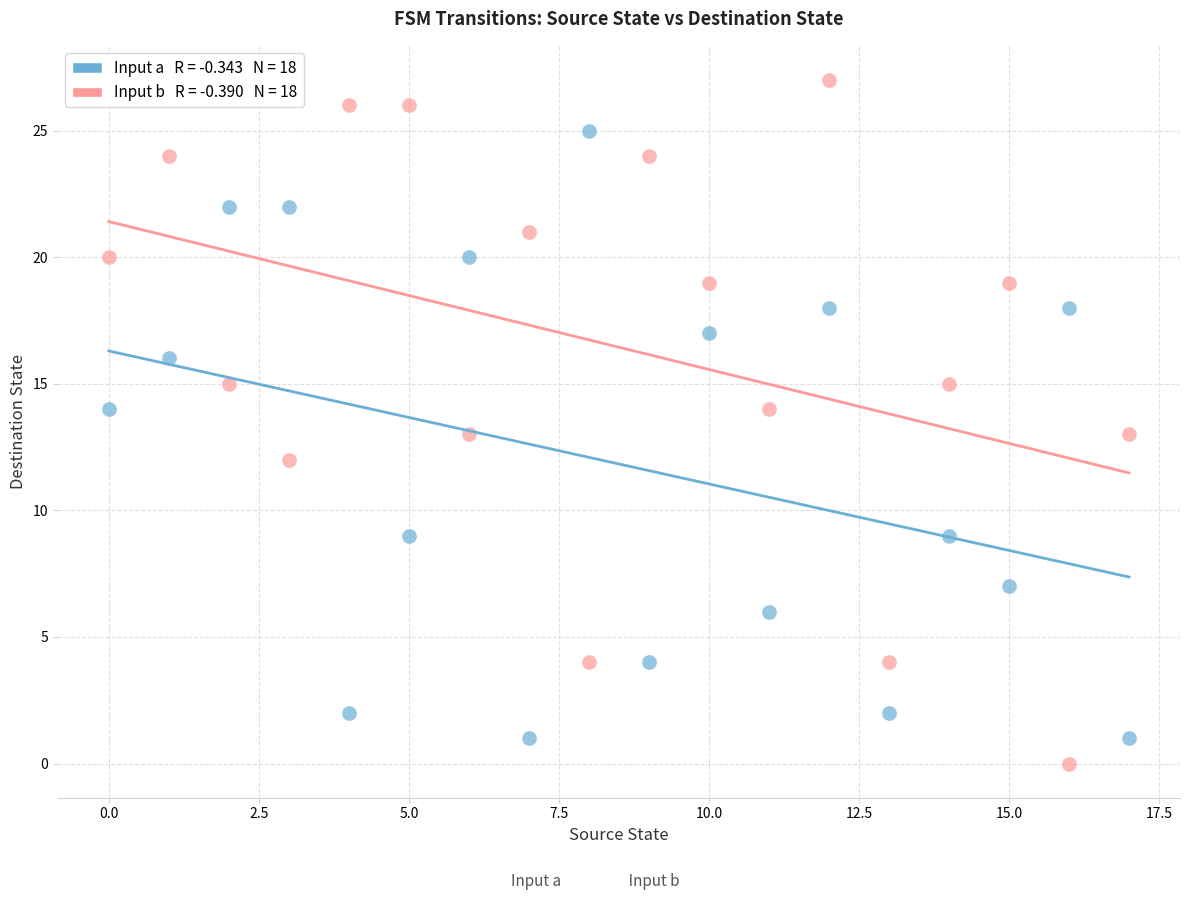

Across all data points, what is the range of Y values (max minus min)?

27